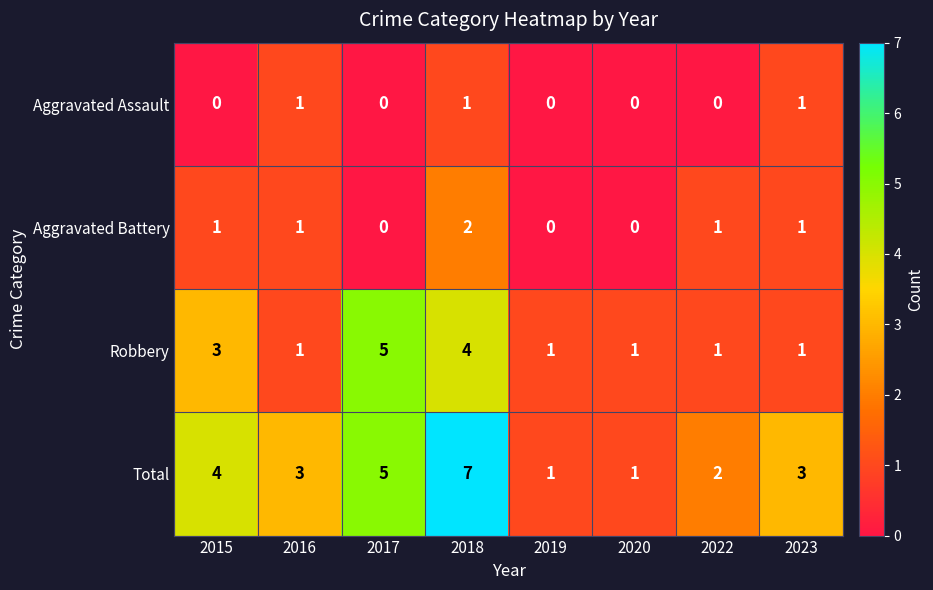

Is the value of Robbery at 2020 greater than the value of Aggravated Battery at 2018?

No